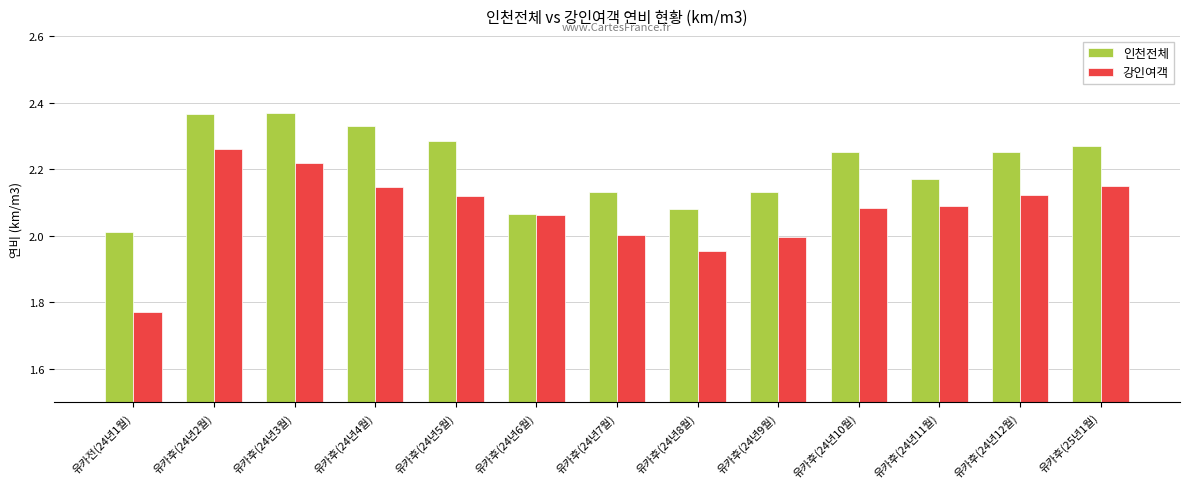

The 강인여객 series shows 1.2 at 유카후(24년7월). True or false?

False